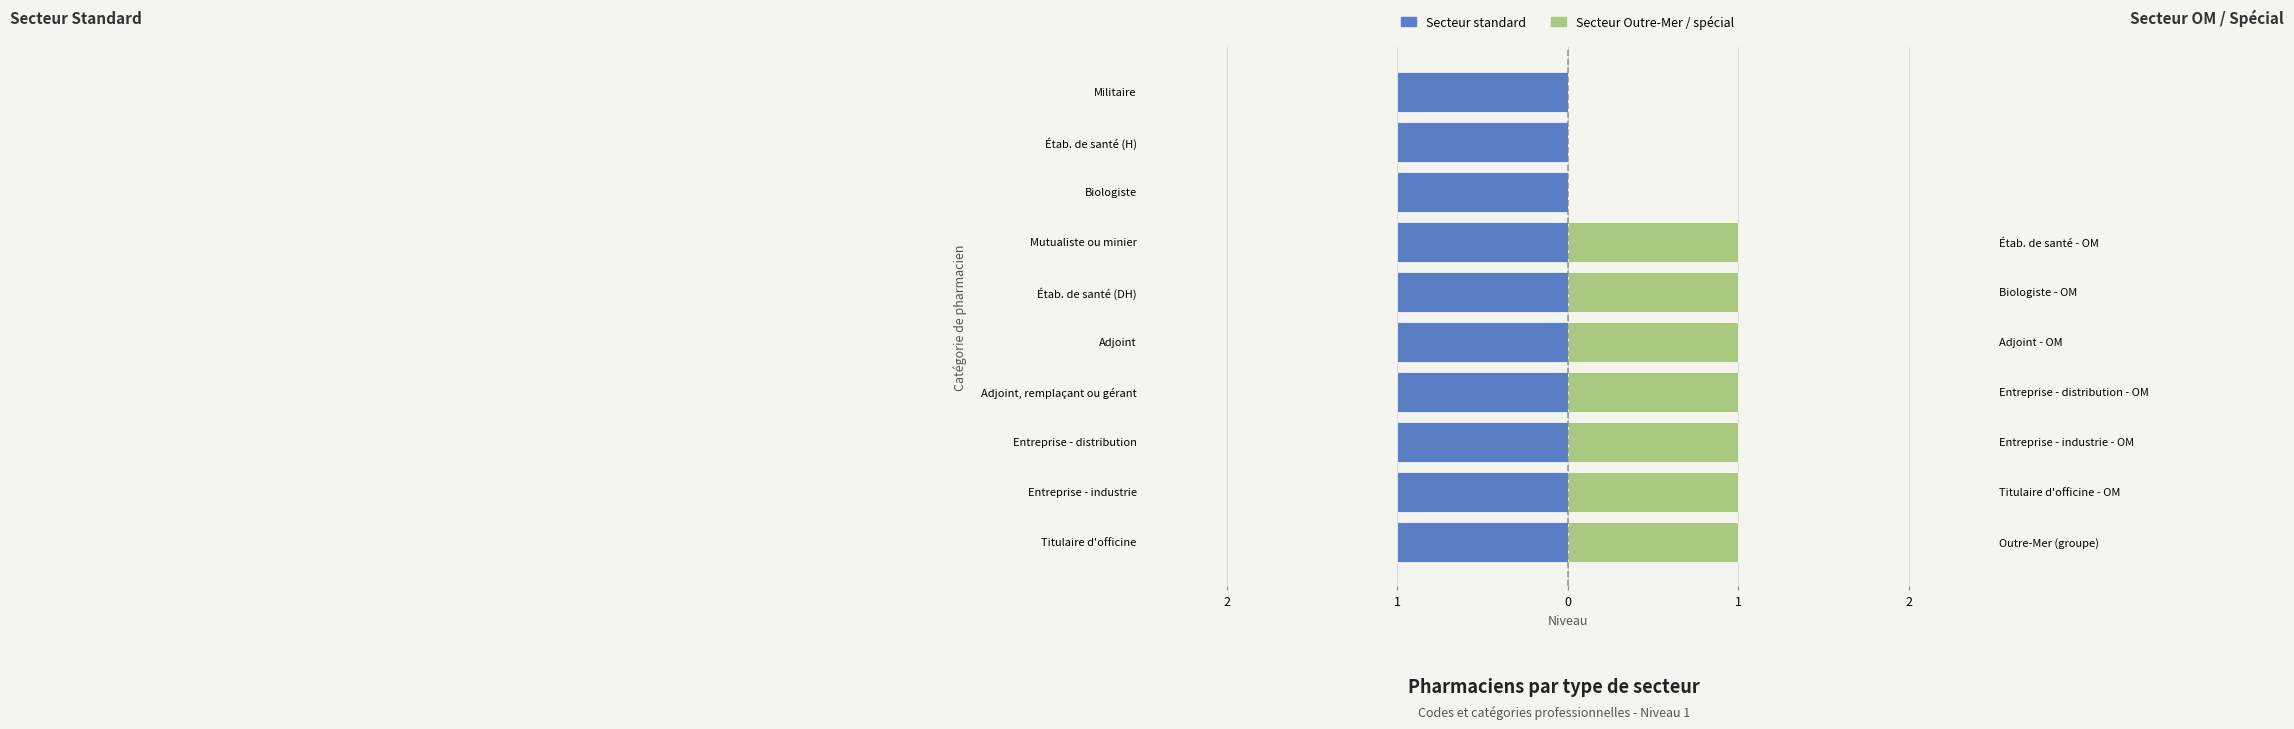

What are all the series names shown in the legend?

Secteur standard, Secteur Outre-Mer / spécial